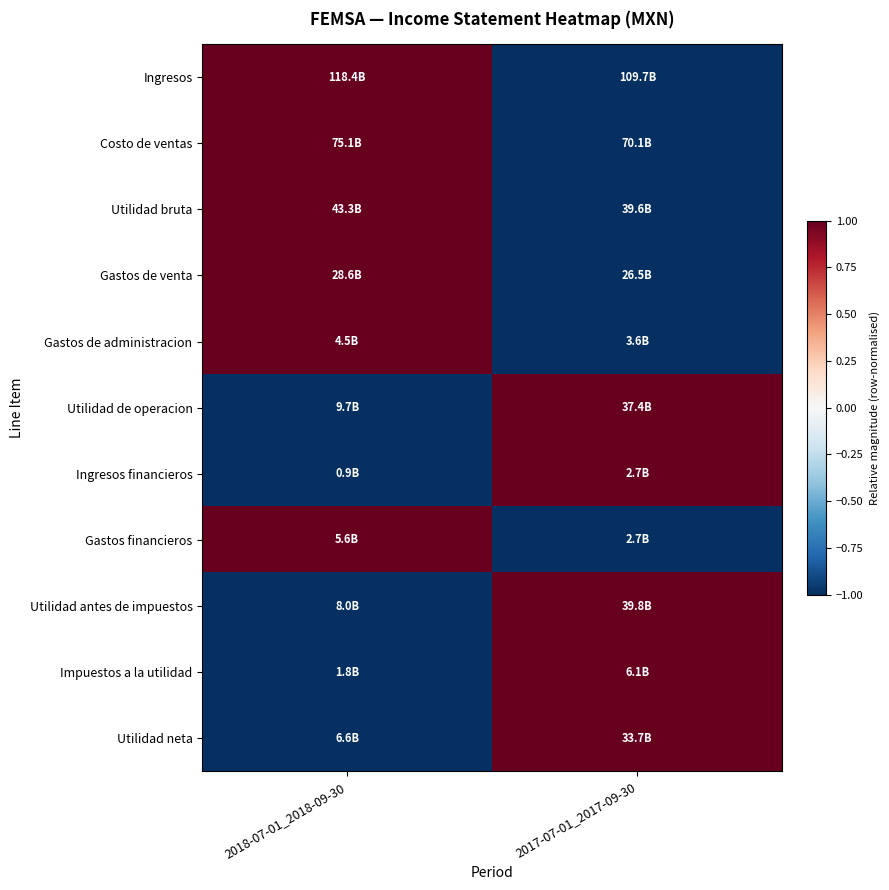

What is the smallest value displayed?

-1